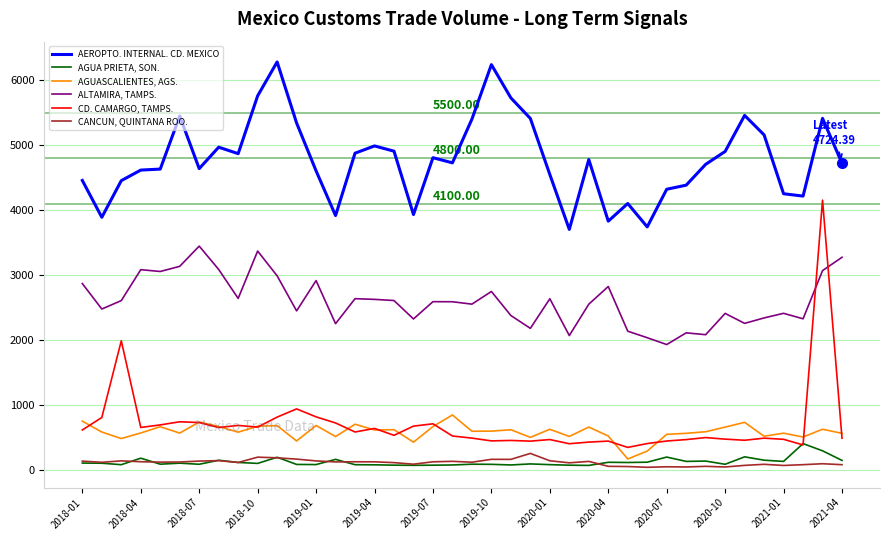

Which series has the largest total across all categories?

AEROPTO. INTERNAL. CD. MEXICO